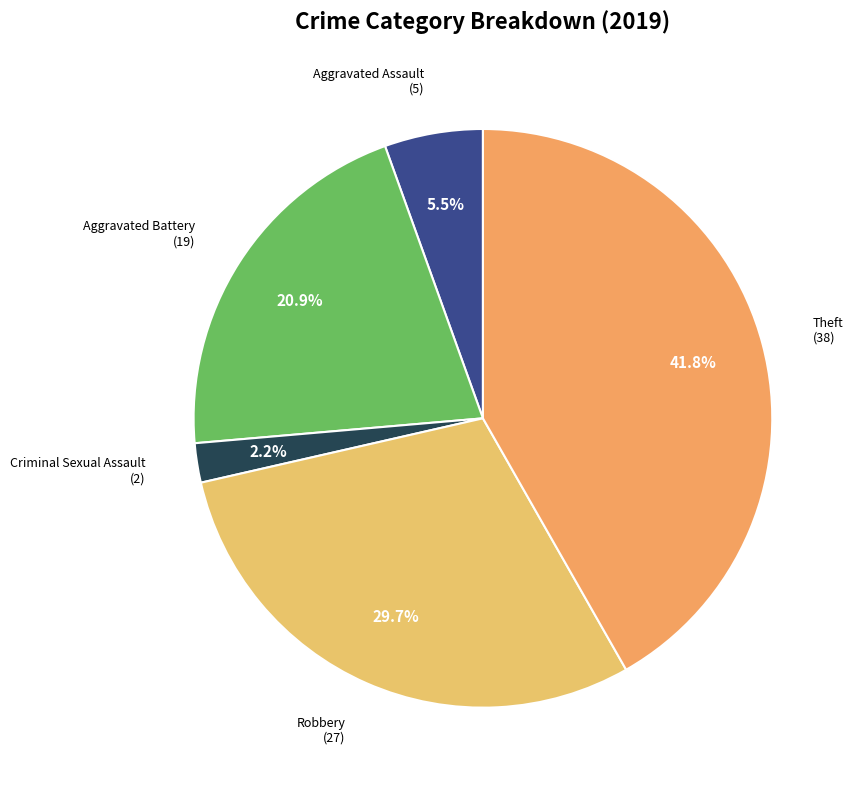

Does any single category account for the majority?

No